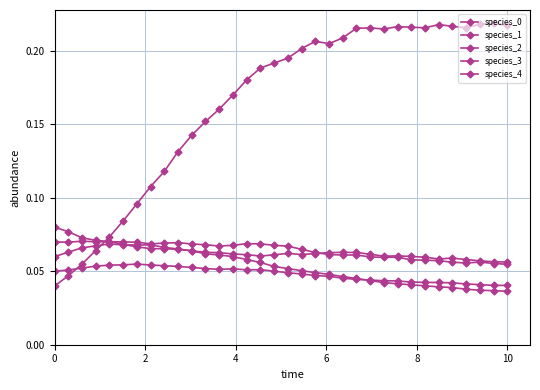

In species_2, how many points are higher than both neighbors (excluding endpoints)?

5